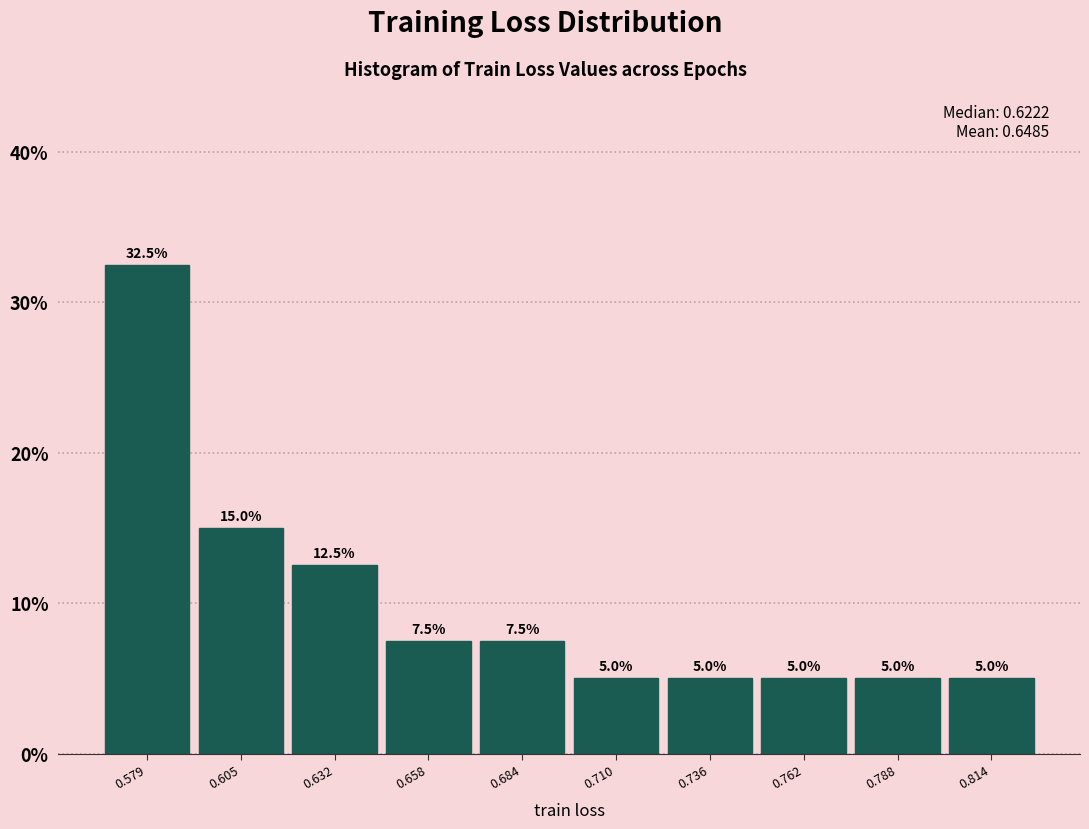

Reading left to right, transcribe this chart: for each bar, give the range it covers on the x-axis and its height. The bar edges are not printed on the chart, so give them approximately, as read against the axis.

0.565 to 0.590: 32.5
0.590 to 0.620: 15.0
0.620 to 0.645: 12.5
0.645 to 0.670: 7.5
0.670 to 0.695: 7.5
0.695 to 0.725: 5.0
0.725 to 0.750: 5.0
0.750 to 0.775: 5.0
0.775 to 0.800: 5.0
0.800 to 0.825: 5.0